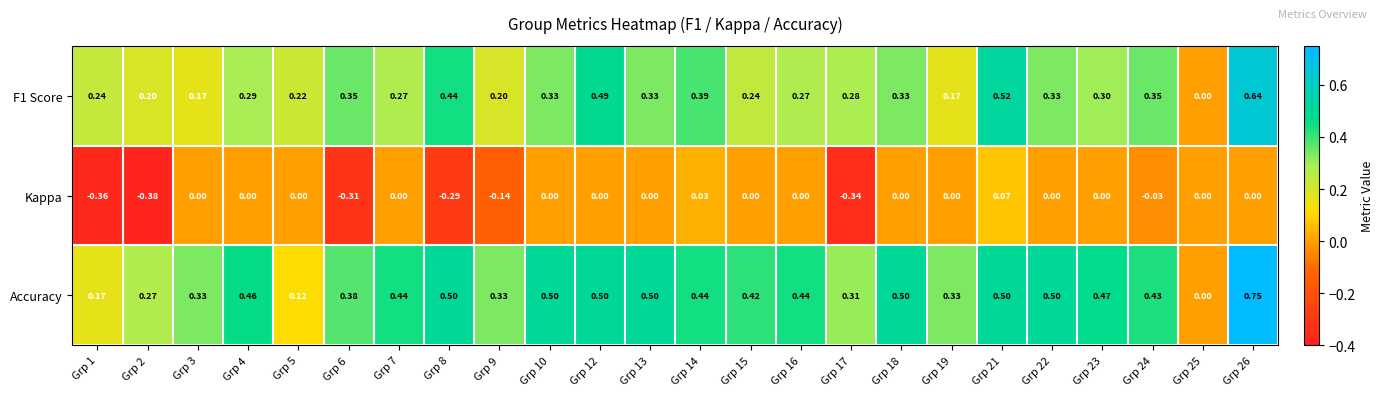

Which series has the largest total across all categories?

Accuracy